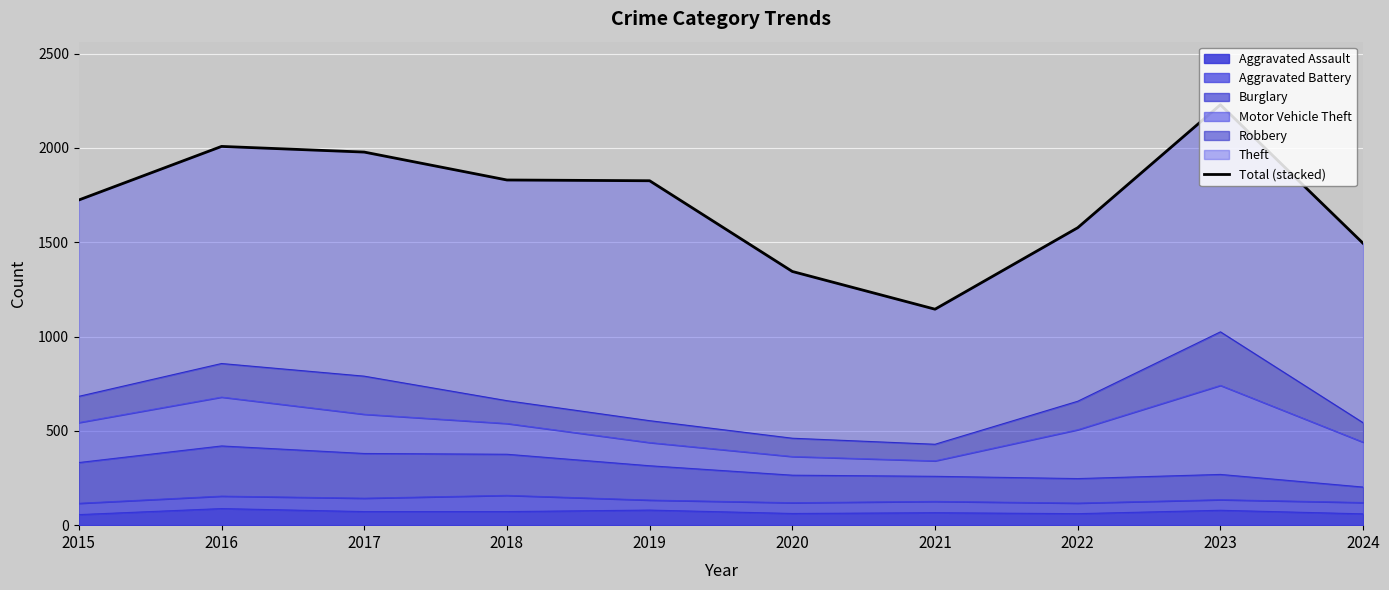

True or false: the data has more than 0 interior local peaks.

True